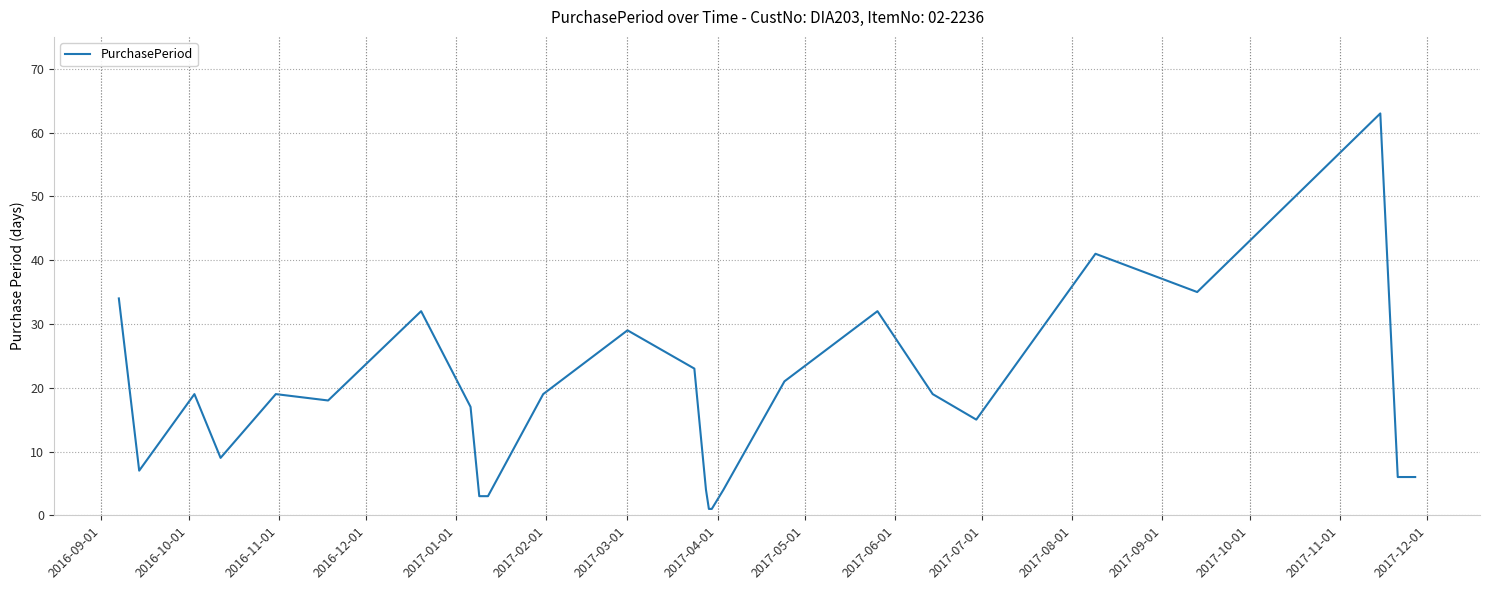

What is the maximum value shown in the chart?

63